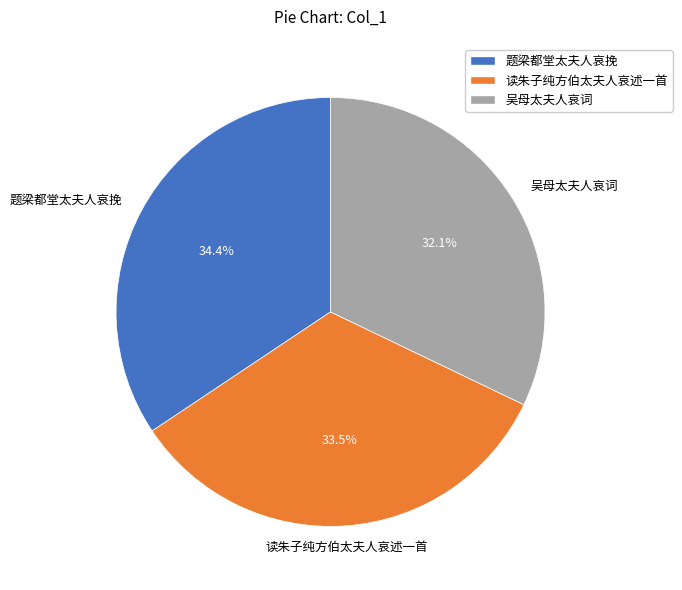

Is the sum of 吴母太夫人哀词 and 题梁都堂太夫人哀挽 greater than half?

Yes